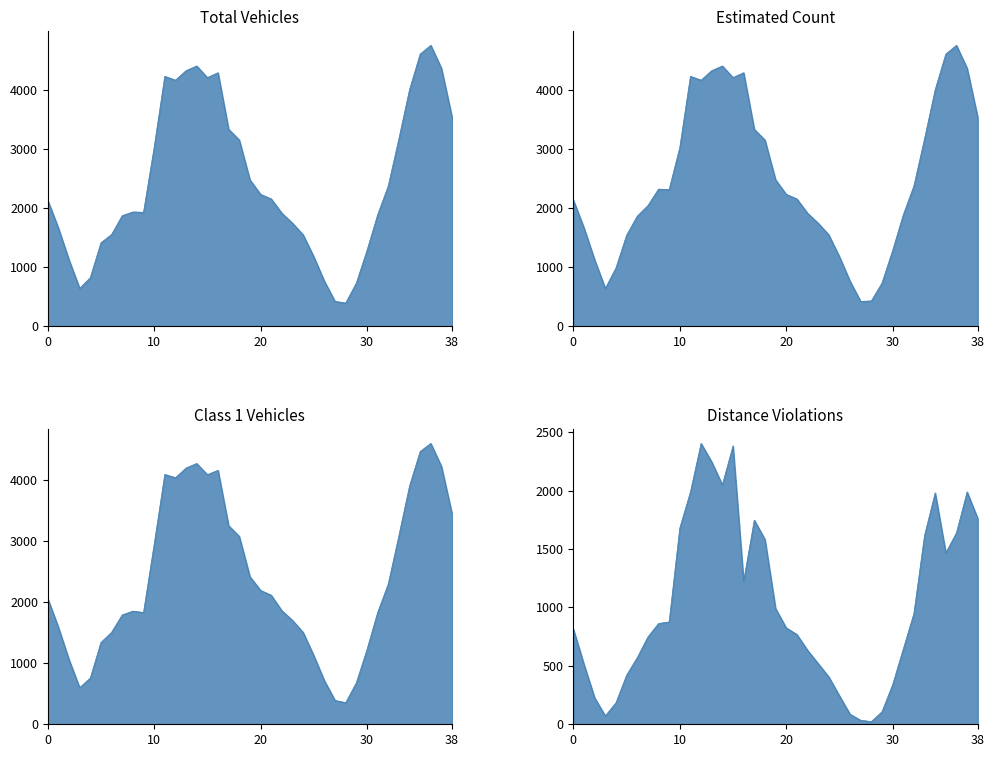

What is the difference between the maximum and minimum values in the distance_violation series?

2380